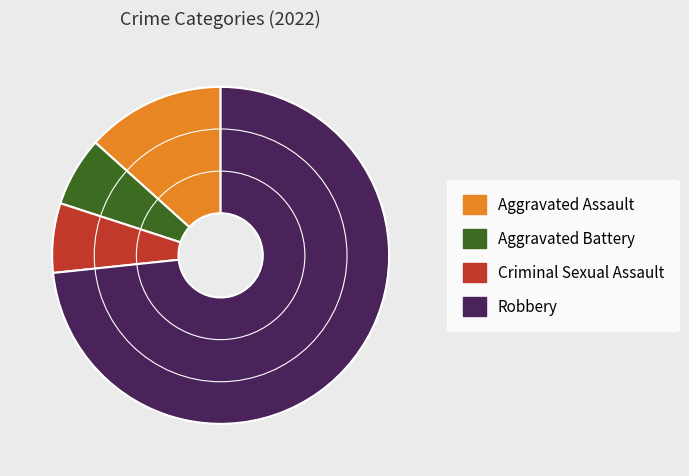

Approximately how many times larger is the value at Robbery compared to Criminal Sexual Assault?

11.0